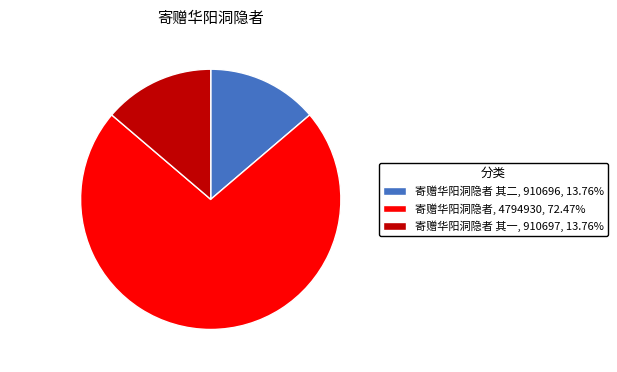

Does 寄赠华阳洞隐者 represent more than half of the total?

Yes